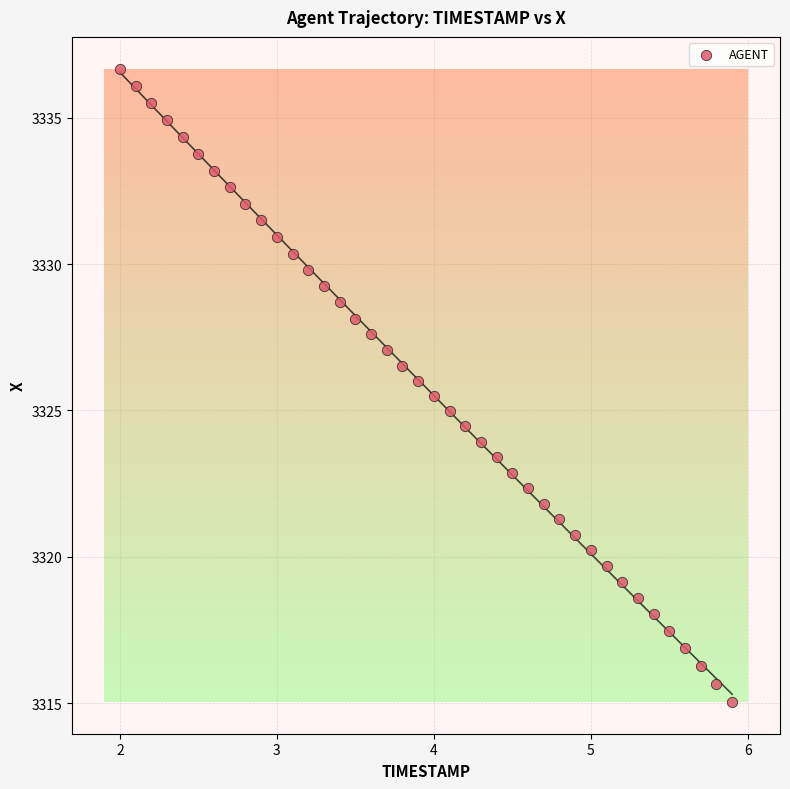

What is the range of X values (max minus min)?

3.9